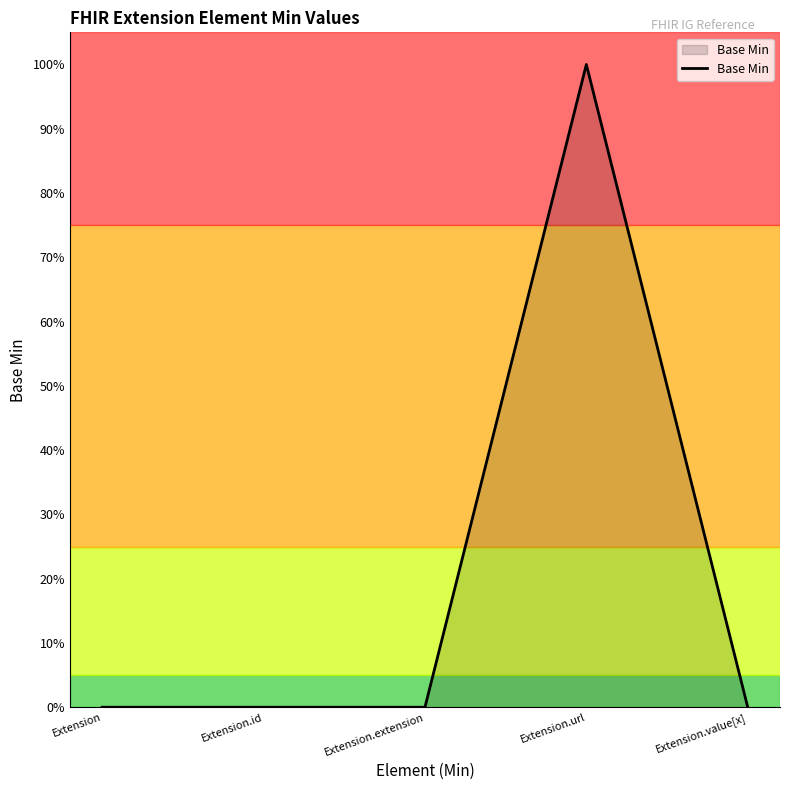

What is the difference between the maximum and minimum values?

1